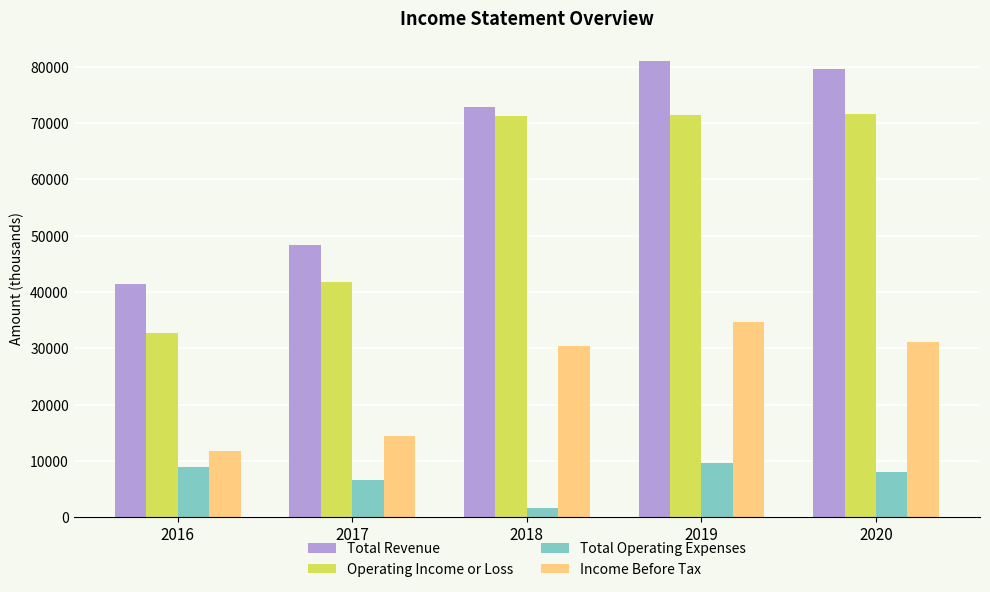

How many bars are there in total?

20